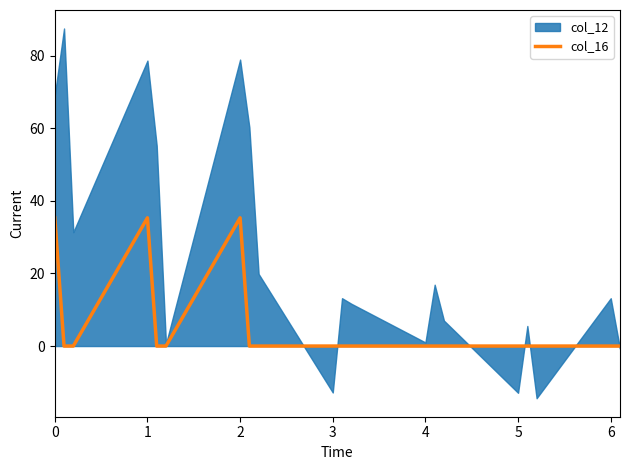

The value of col_16 at 1 is 19.7. True or false?

False